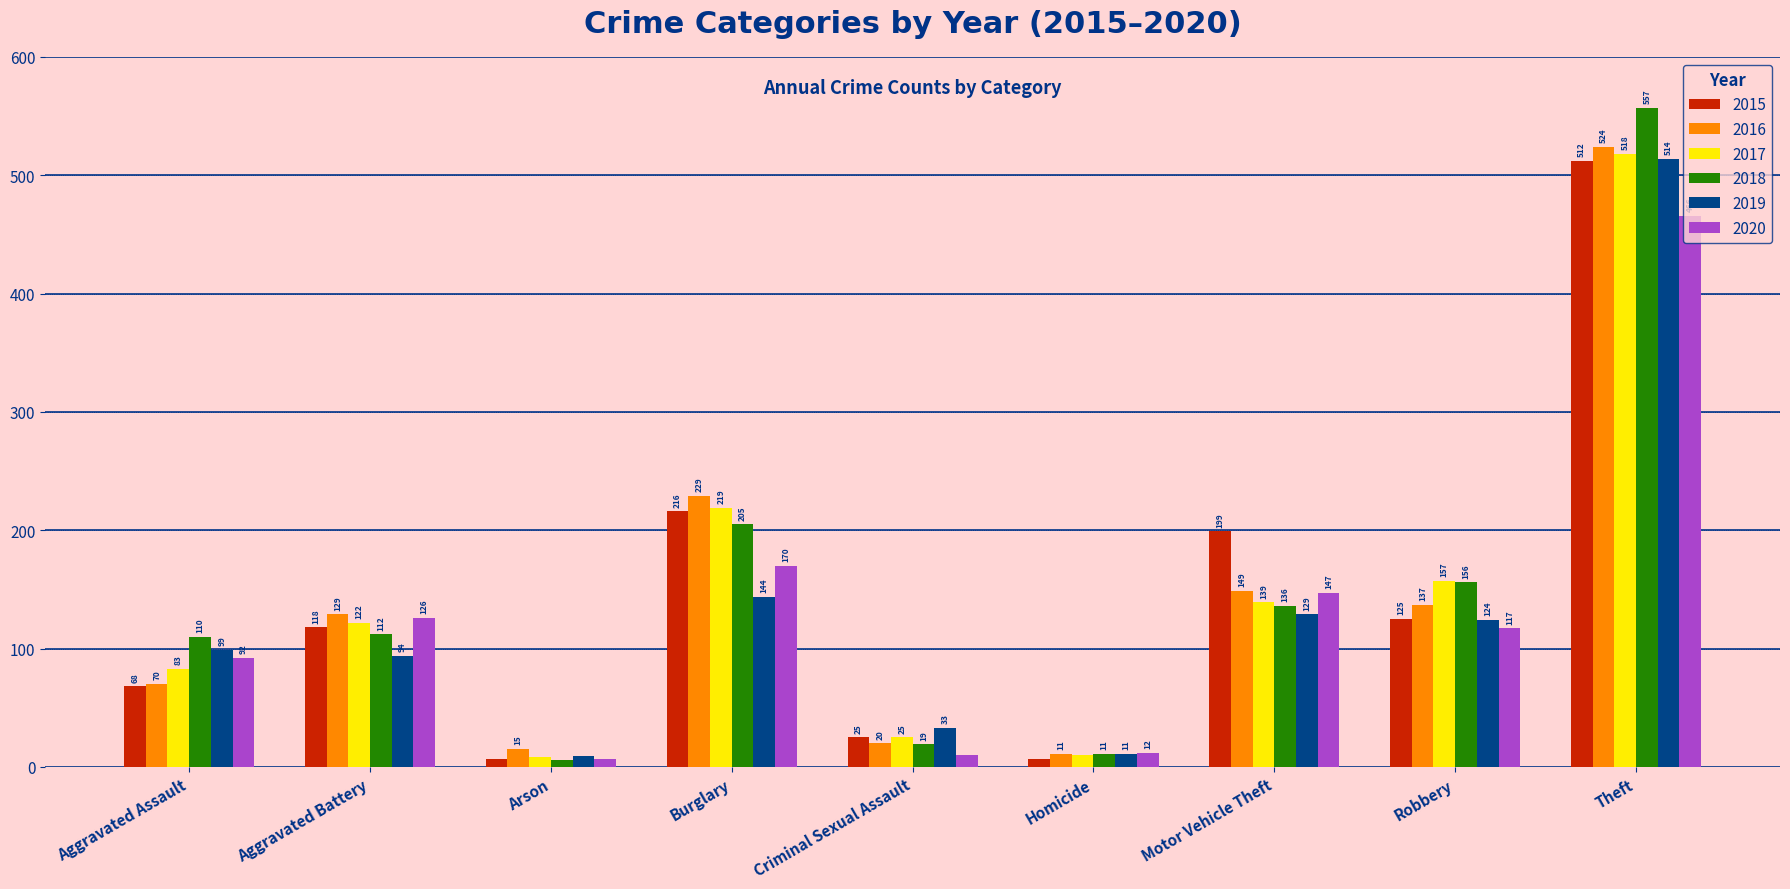

At which label does 2017 reach its minimum?

Arson